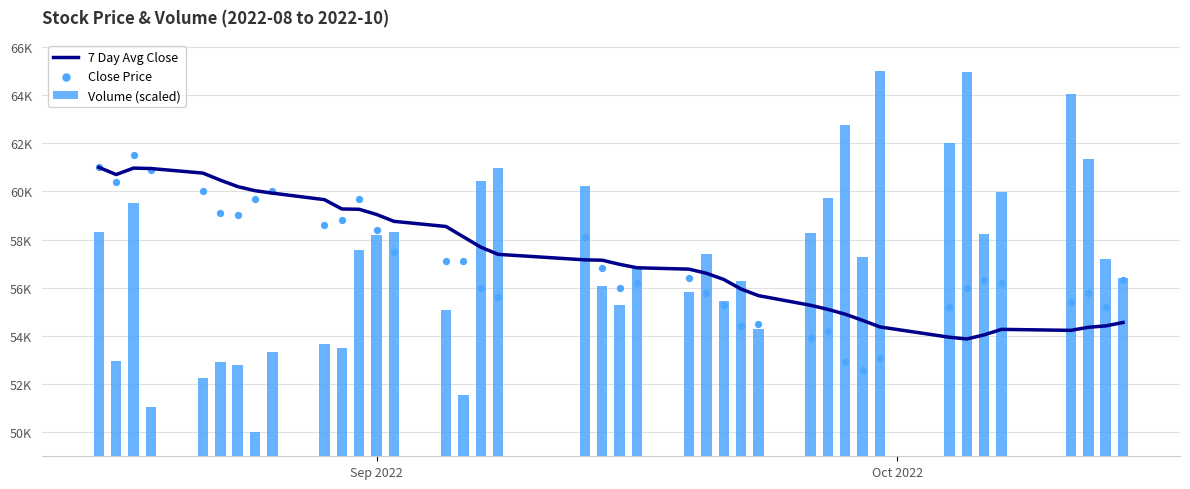

Is the value of 7 Day Avg Close at 4 greater than the value of Close Price at 7?

Yes